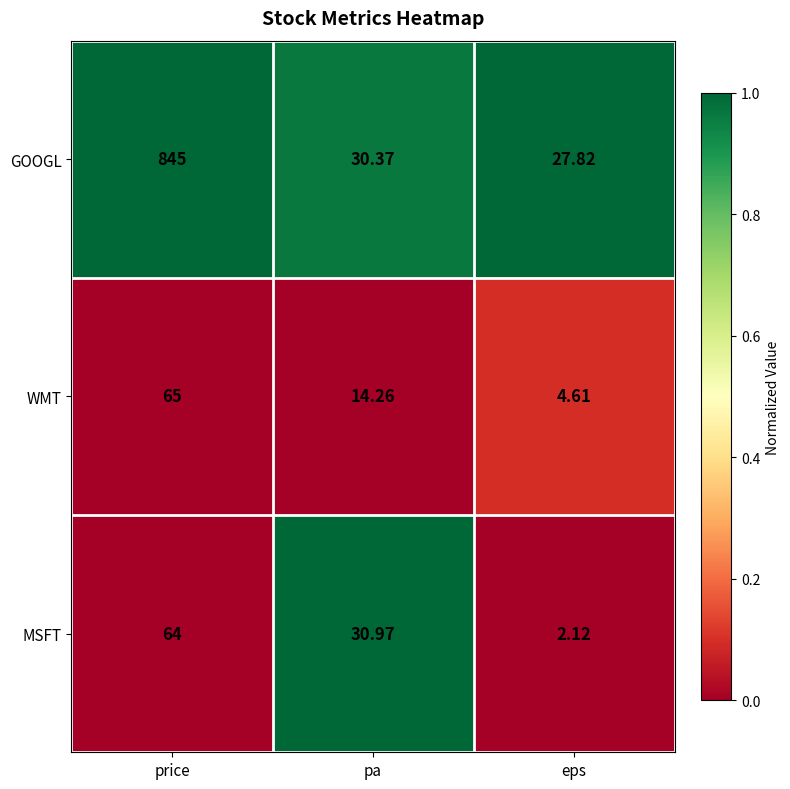

At which label does MSFT first exceed 30?

price